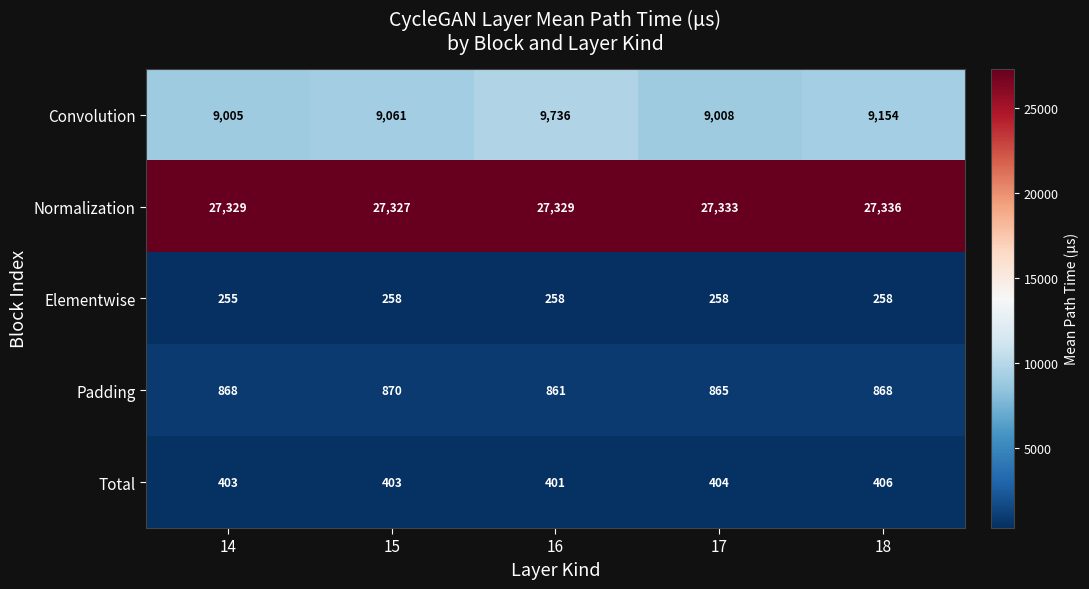

What is the difference between the maximum and minimum values in the Convolution series?

731